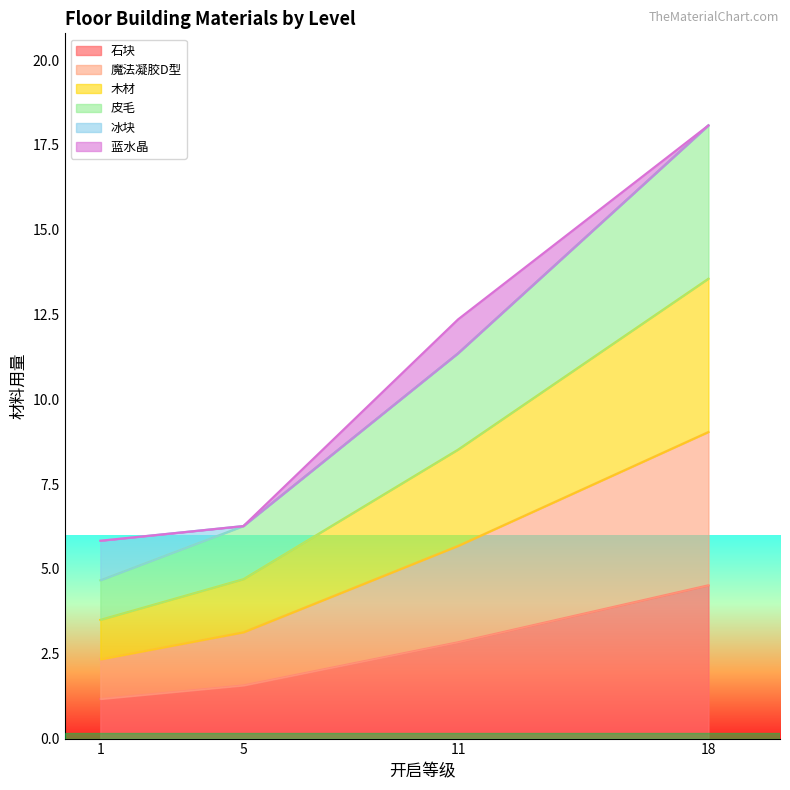

Which series has the largest total across all categories?

皮毛